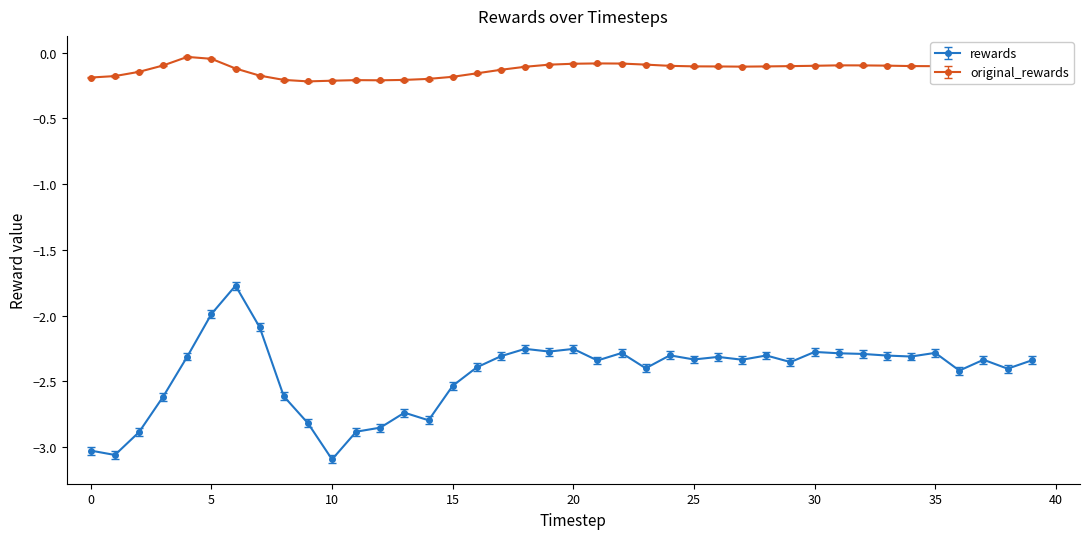

True or false: original_rewards and rewards intersect in this chart.

False